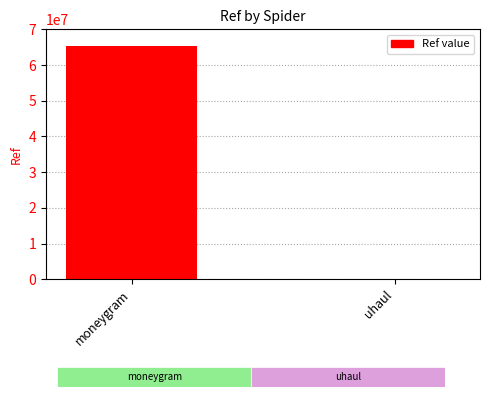

What is the sum of the values at moneygram and uhaul?

65250836